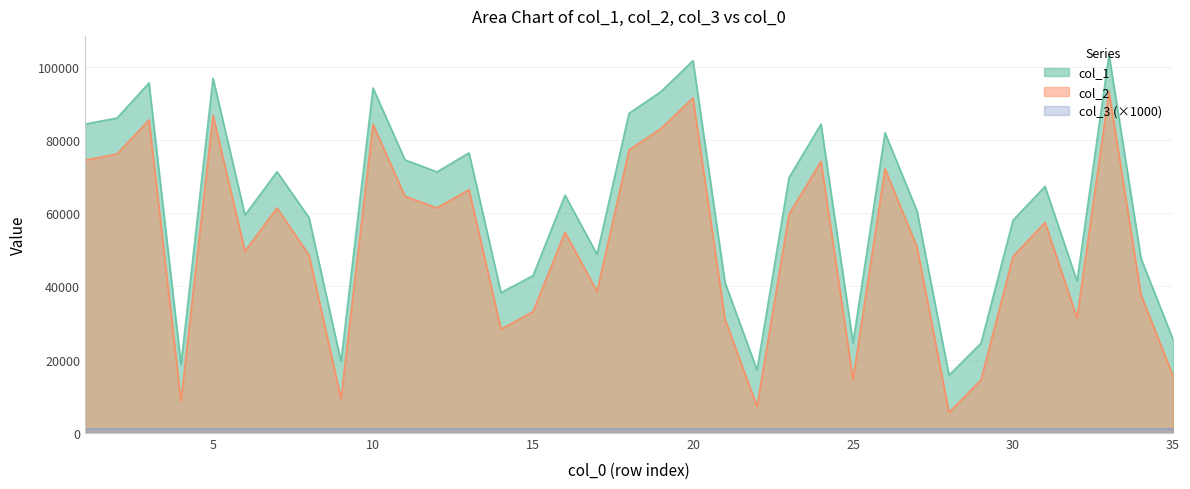

What is the difference between the second highest and minimum values in the col_2 series?

85814